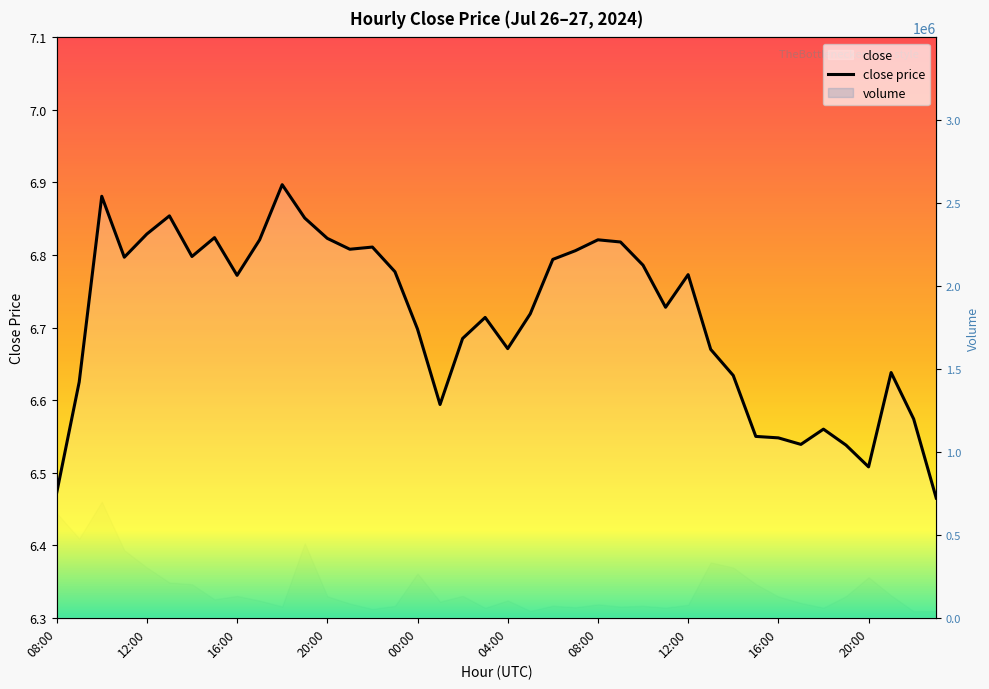

List the labels in order of value, largest first.

18:00, 10:00, 13:00, 19:00, 12:00, 15:00, 20:00, 17:00, 08:00, 09:00, 22:00, 21:00, 07:00, 14:00, 11:00, 06:00, 10:00, 23:00, 12:00, 16:00, 11:00, 05:00, 03:00, 00:00, 02:00, 04:00, 13:00, 21:00, 14:00, 09:00, 01:00, 22:00, 18:00, 15:00, 16:00, 17:00, 19:00, 20:00, 08:00, 23:00